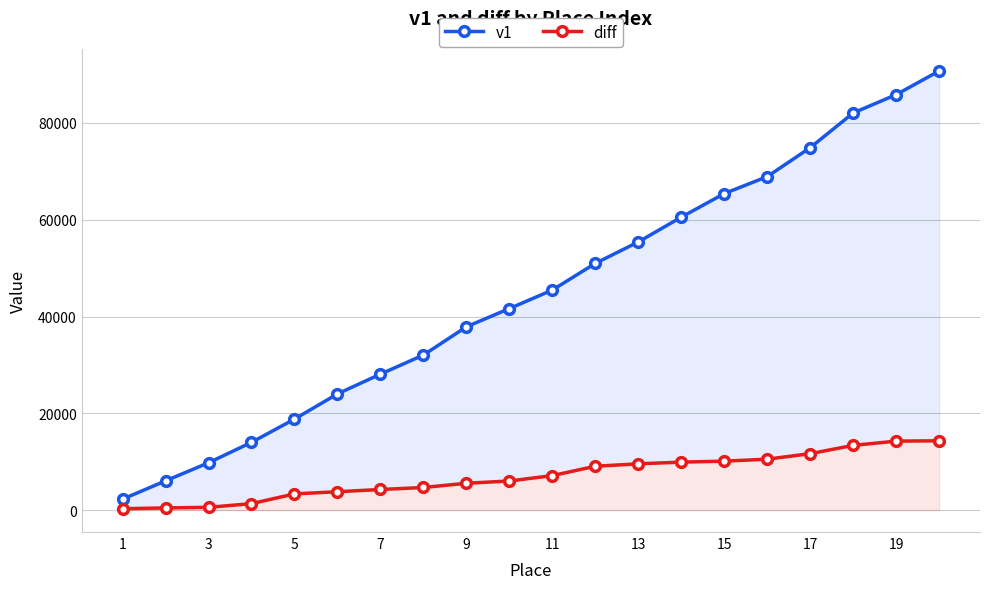

Rank the series by their maximum value, from lowest to highest.

diff, v1